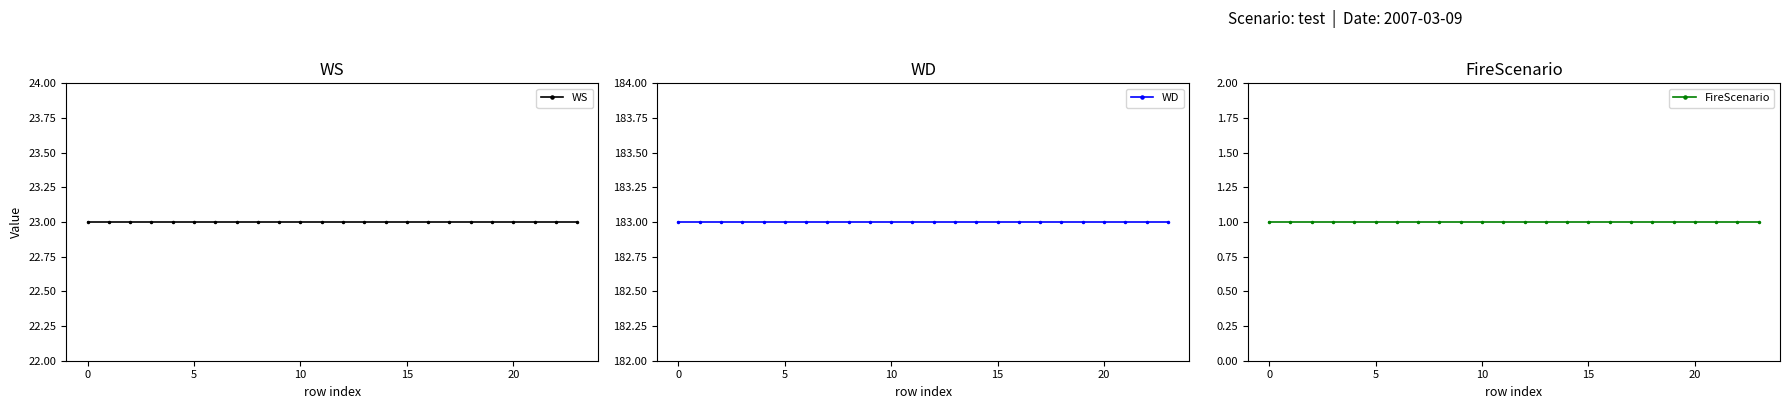

What is the total value across all series at 10?

207